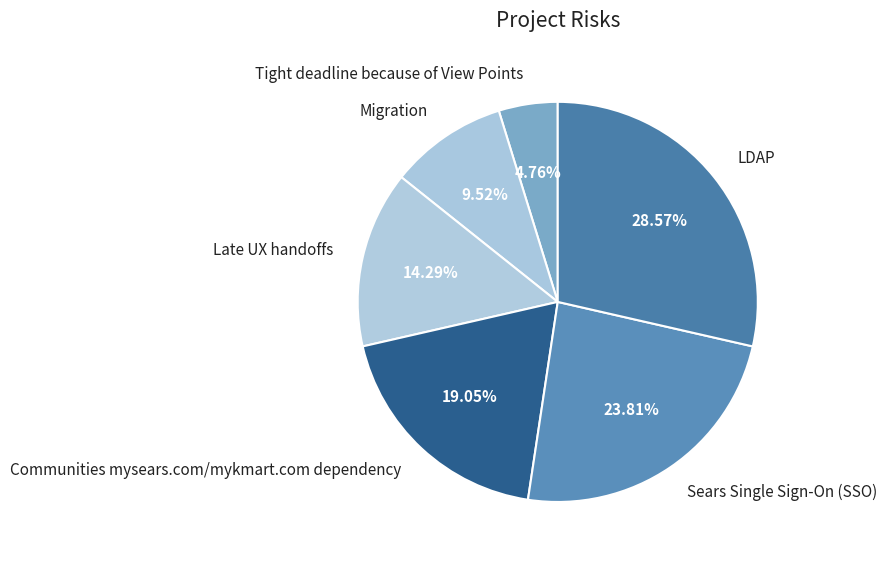

What percentage is the Migration slice, to the nearest percent?

10%